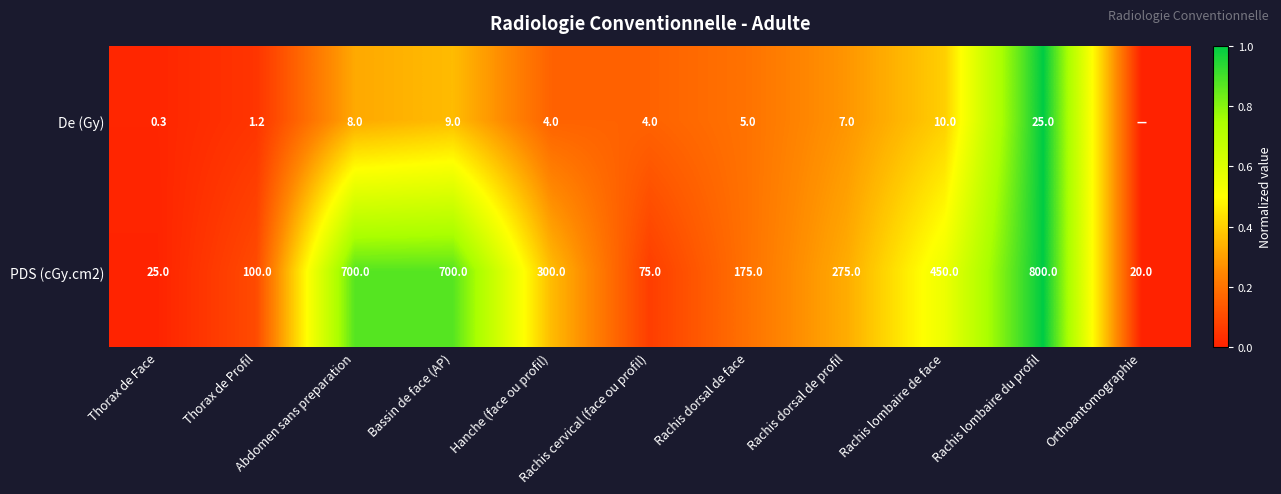

At which category does the chart reach its minimum across all series?

Orthoantomographie